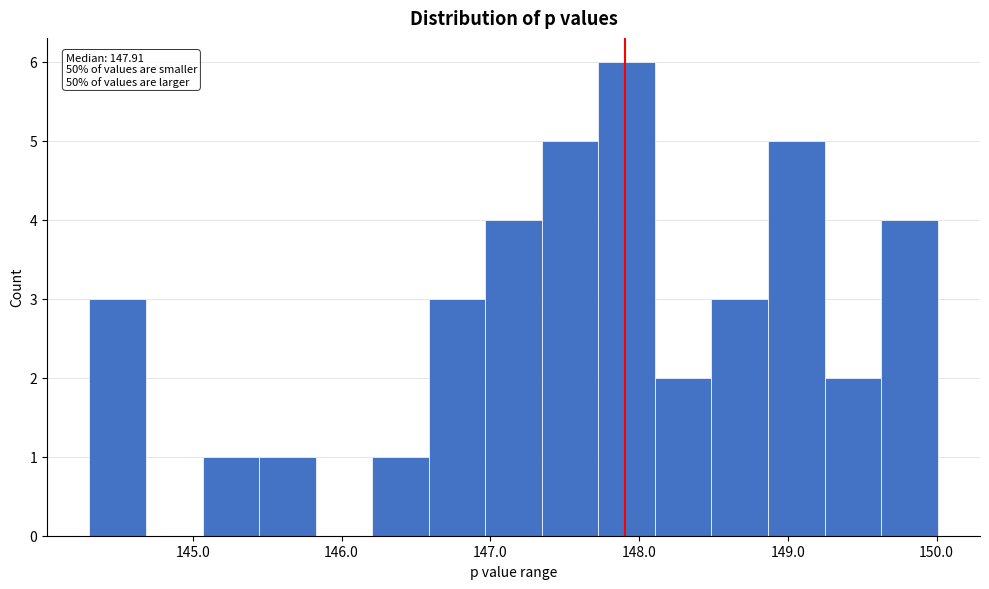

Read against the x-axis, roughly where is the centre of the tallest bar?

147.9